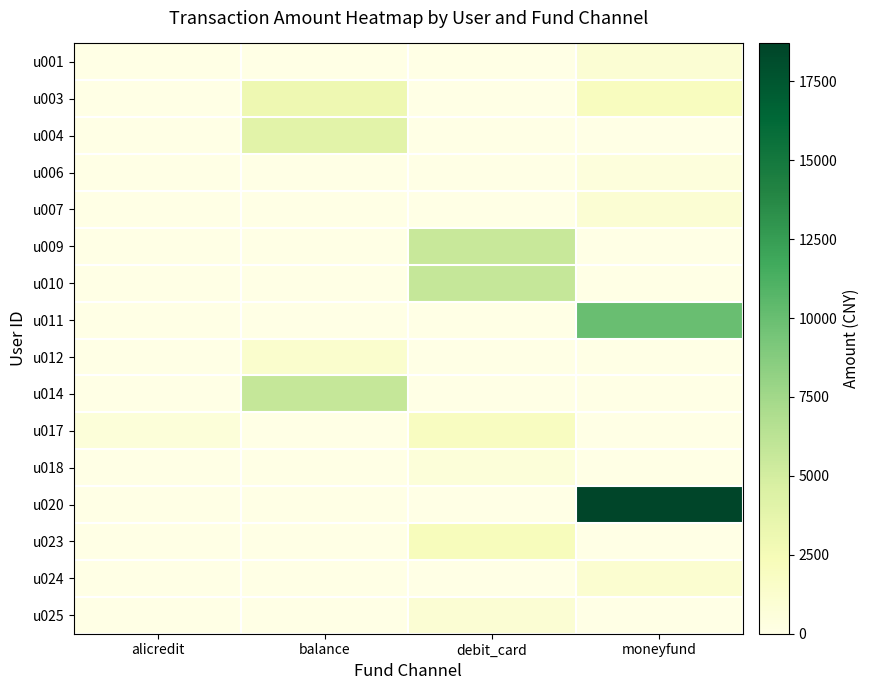

Reading left to right, list all the values displayed in this chart.

u001: alicredit=0	balance=0	debit_card=0	moneyfund=1001
u003: alicredit=0	balance=3000	debit_card=0	moneyfund=2002
u004: alicredit=0	balance=4000	debit_card=0	moneyfund=0
u006: alicredit=0	balance=0	debit_card=0	moneyfund=499
u007: alicredit=0	balance=0	debit_card=0	moneyfund=1000
u009: alicredit=0	balance=0	debit_card=5614	moneyfund=0
u010: alicredit=0	balance=0	debit_card=5700	moneyfund=0
u011: alicredit=0	balance=0	debit_card=0	moneyfund=10000
u012: alicredit=0	balance=1290	debit_card=0	moneyfund=0
u014: alicredit=0	balance=5700	debit_card=0	moneyfund=0
u017: alicredit=648	balance=0	debit_card=1914	moneyfund=0
u018: alicredit=0	balance=0	debit_card=648	moneyfund=0
u020: alicredit=0	balance=0	debit_card=0	moneyfund=18700
u023: alicredit=0	balance=0	debit_card=2130	moneyfund=0
u024: alicredit=0	balance=0	debit_card=0	moneyfund=1100
u025: alicredit=0	balance=0	debit_card=975	moneyfund=0